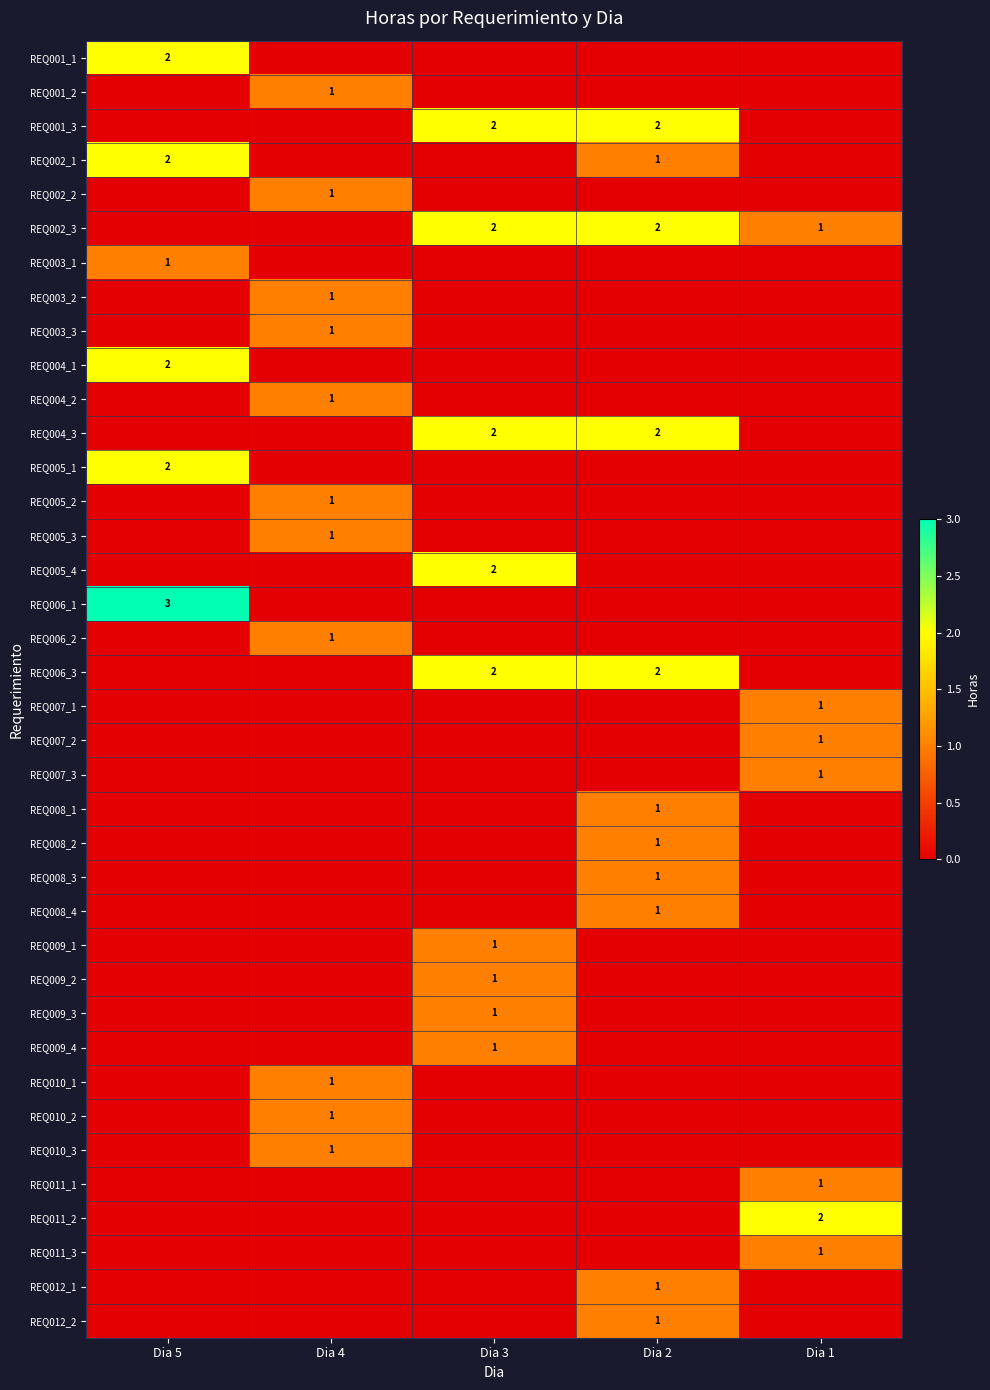

The value of REQ001_3 at Dia 2 is 2. True or false?

True